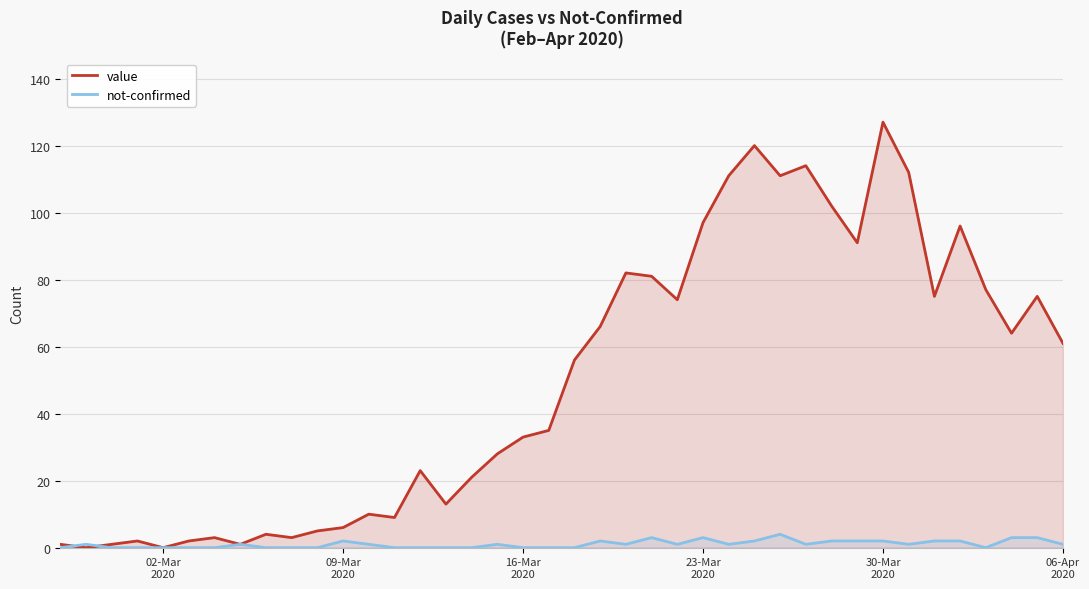

Rank the series by their average value, from highest to lowest.

value, not-confirmed